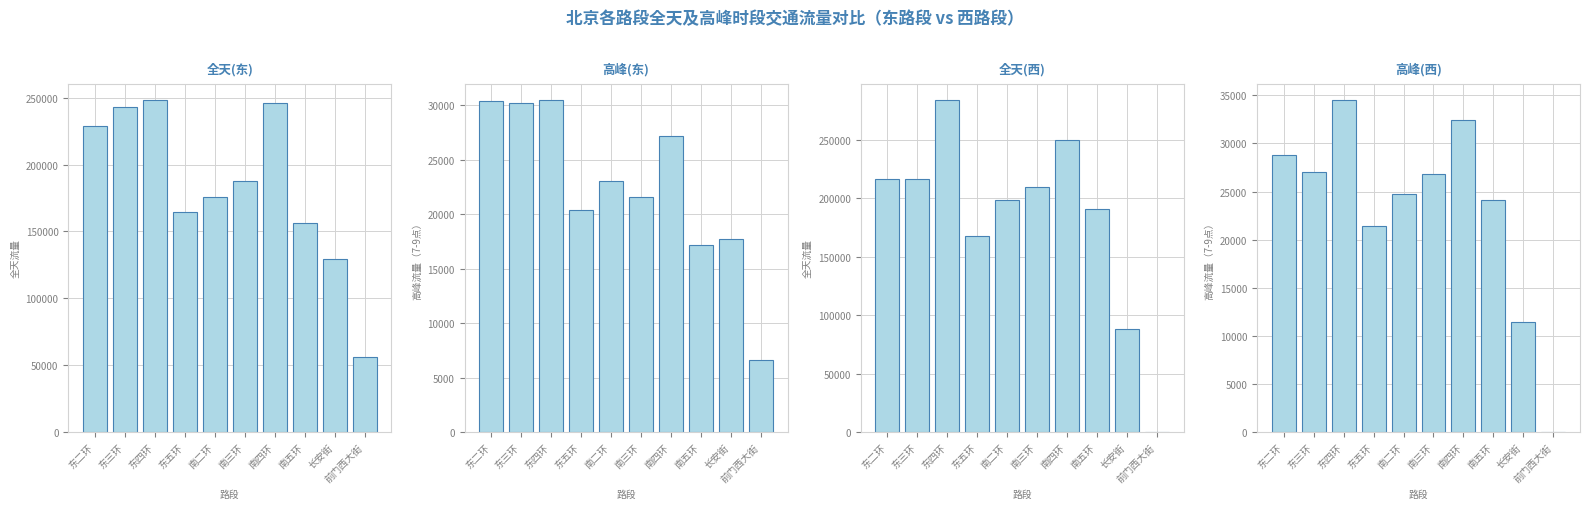

Which category has the highest value across all series?

东四环